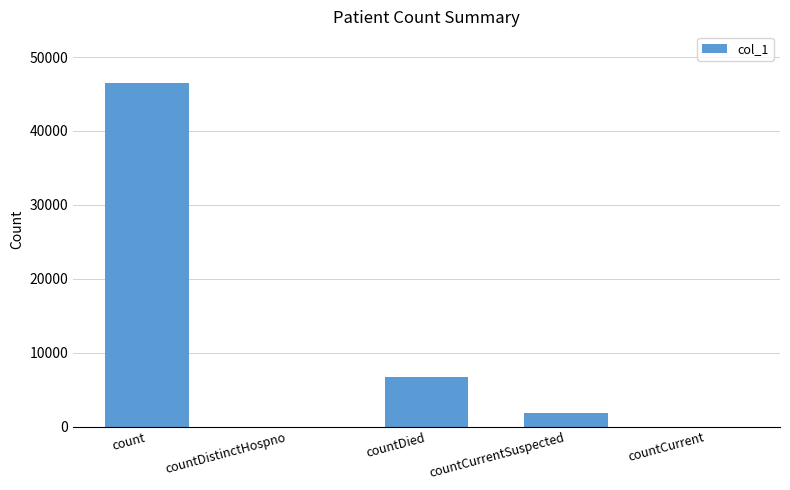

What is the maximum value shown in the chart?

46504